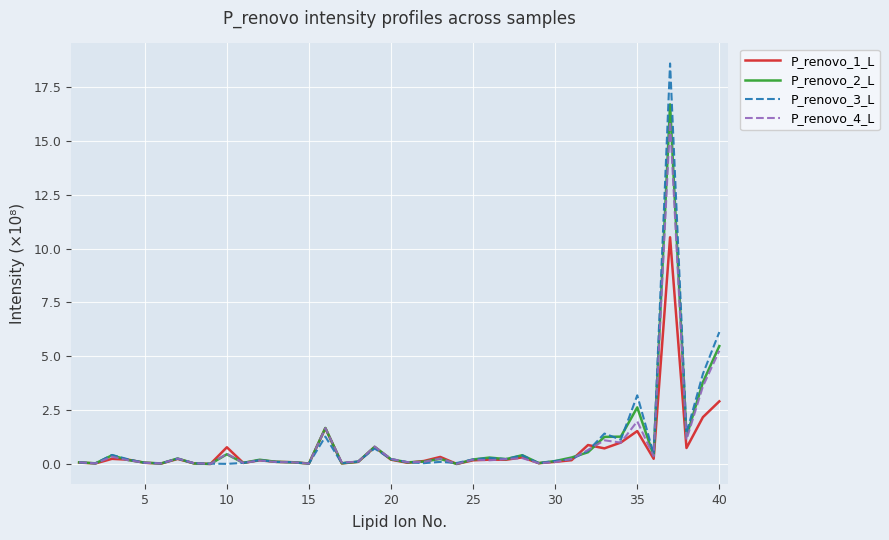

What are all the series names shown in the legend?

P_renovo_1_L, P_renovo_2_L, P_renovo_3_L, P_renovo_4_L